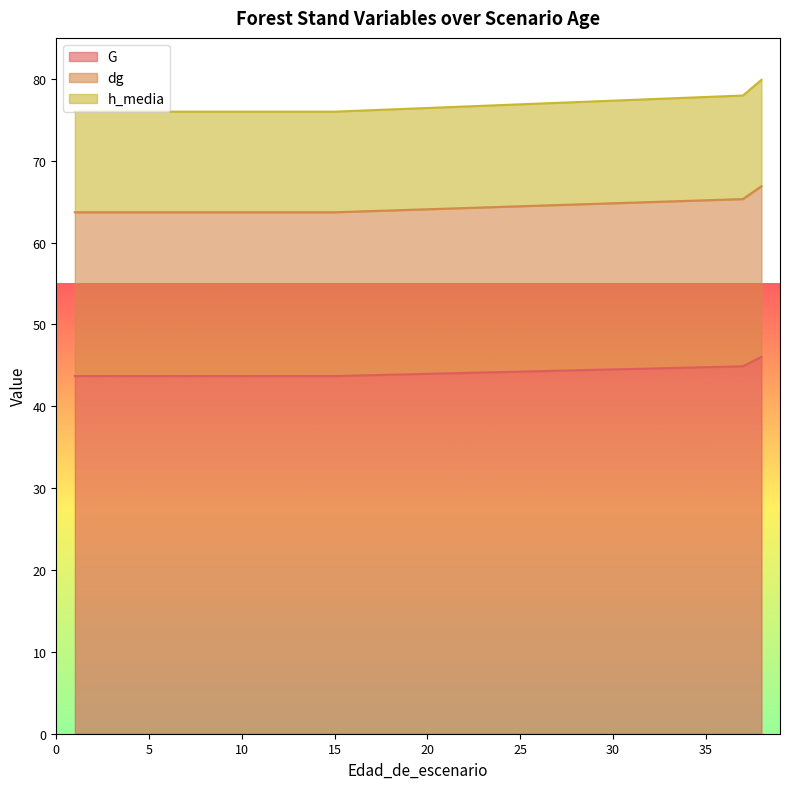

True or false: dg and G cross at least once.

False